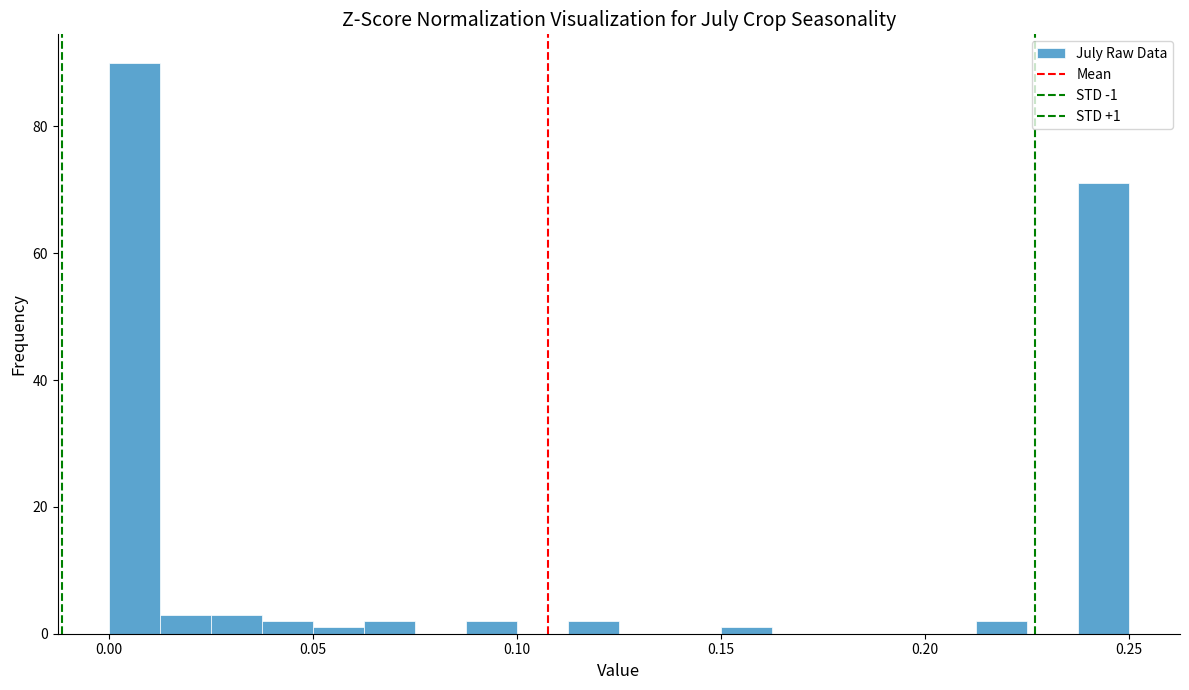

Around what value on the x-axis is the tallest bar? Give the approximate position of its centre, as read against the axis.

0.005